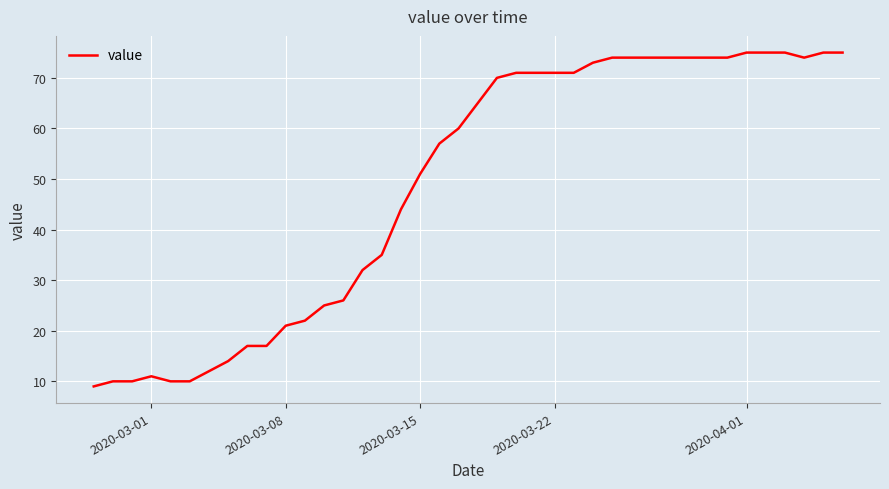

What is the difference between the second highest and minimum values?

66